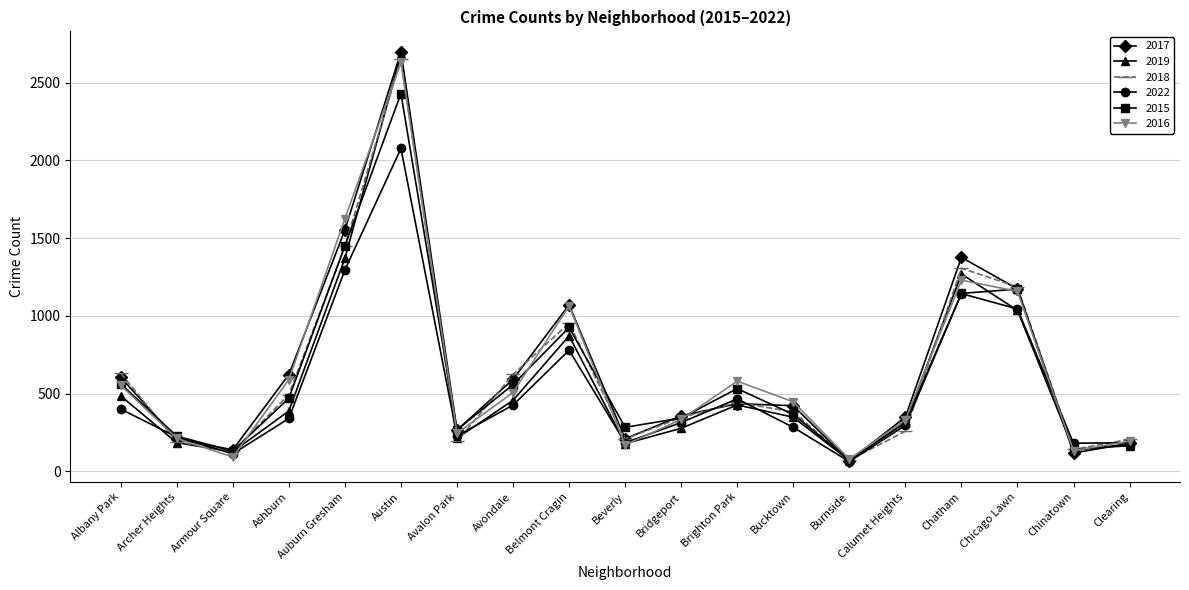

The 2017 series shows 2697 at Austin. True or false?

True